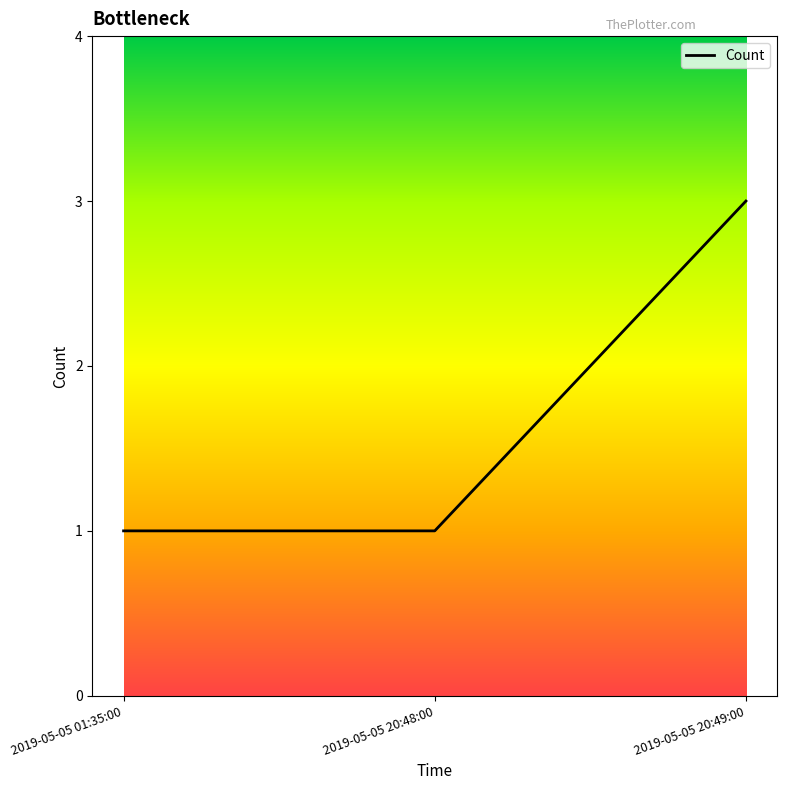

The value at 2019-05-05 20:49:00 is 3. True or false?

True